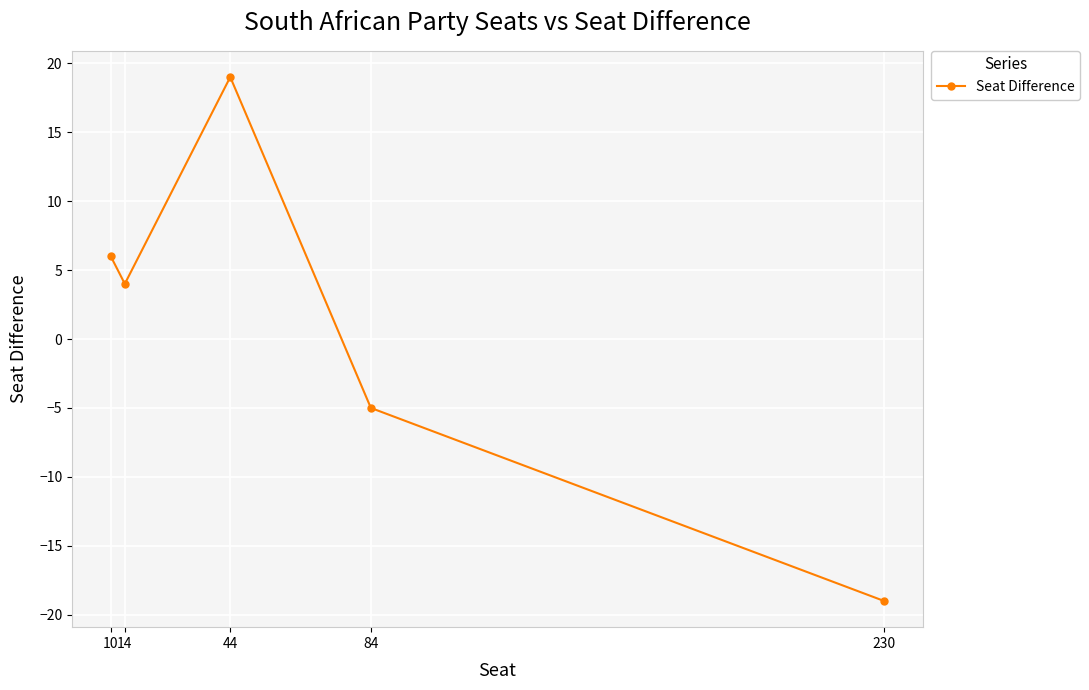

How many points are higher than both their immediate neighbors (excluding endpoints)?

1